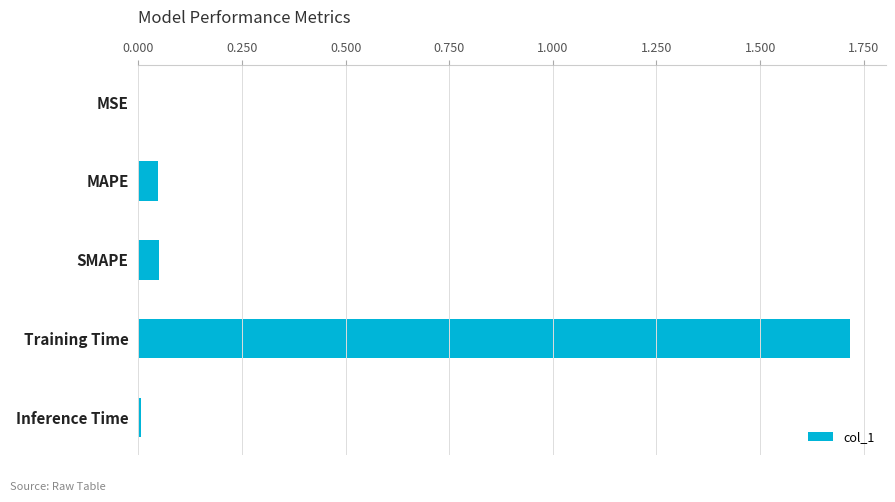

Between Inference Time and SMAPE, which is larger?

SMAPE